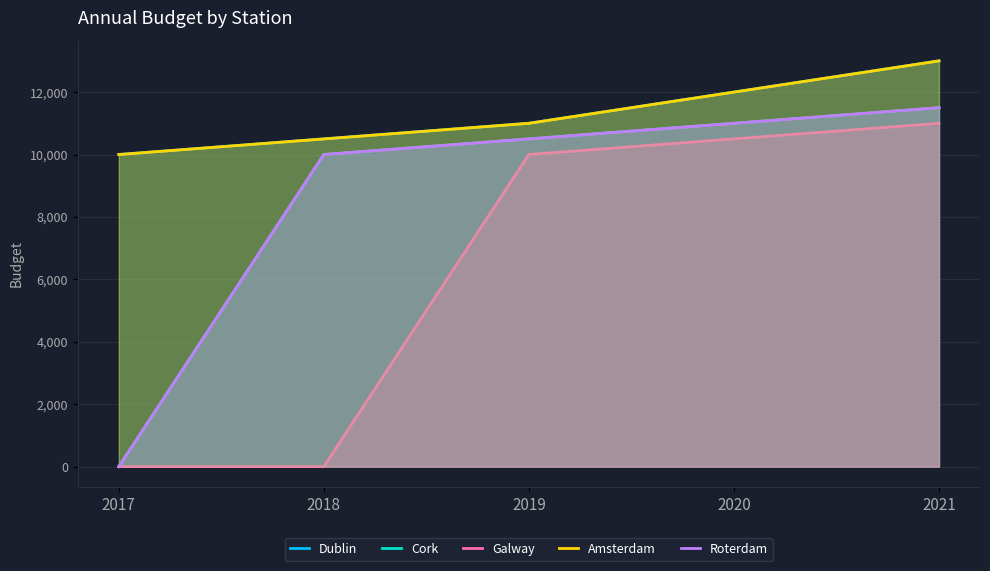

Does the chart display data point markers on the line(s)?

No